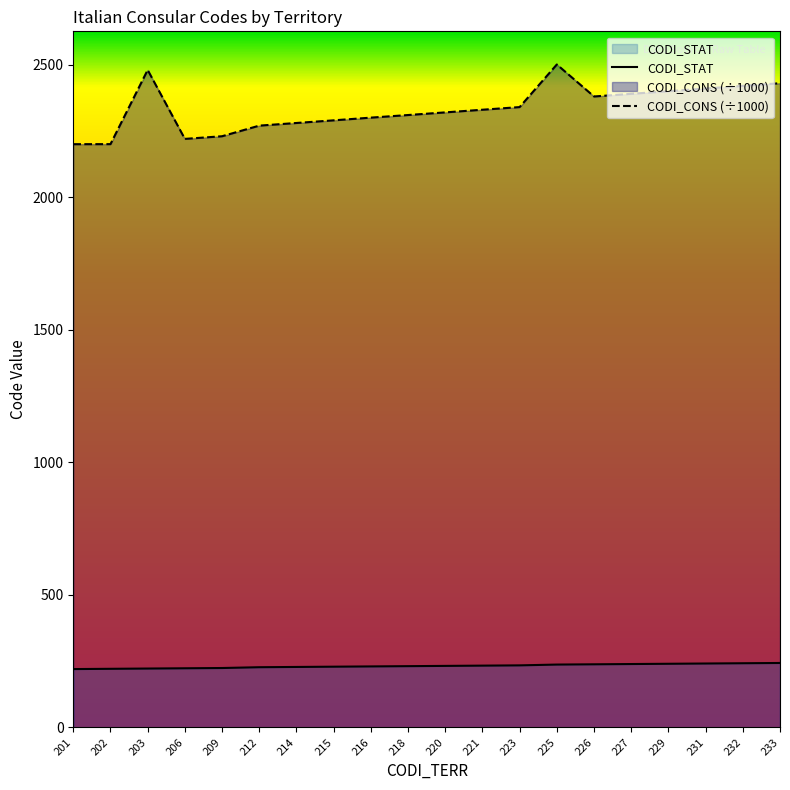

Between 227 and 231, which series saw the biggest shift?

CODI_CONS (÷1000)